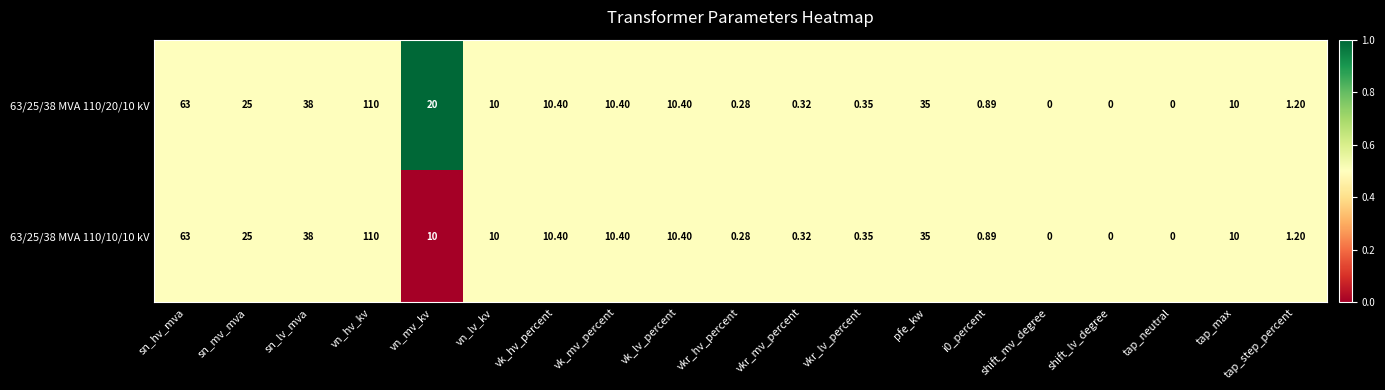

Where does the 63/25/38 MVA 110/10/10 kV series first go above 10?

sn_hv_mva